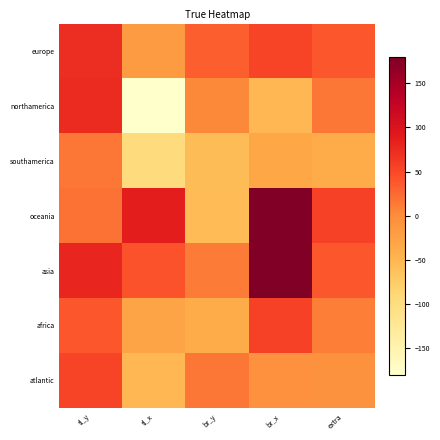

Reading left to right, transcribe all the data shown in this chart.

europe: tl_y=72.6	tl_x=-17.0	br_y=33.6	br_x=53.0	extra=39.0
northamerica: tl_y=75.0	tl_x=-180.0	br_y=3.0	br_x=-52.0	extra=16.0
southamerica: tl_y=16.0	tl_x=-96.0	br_y=-57.0	br_x=-31.0	extra=-39.0
oceania: tl_y=19.6	tl_x=88.4	br_y=-55.1	br_x=180.0	extra=55.0
asia: tl_y=80.0	tl_x=40.9	br_y=12.5	br_x=179.8	extra=39.0
africa: tl_y=39.0	tl_x=-29.0	br_y=-39.0	br_x=55.0	extra=10.7
atlantic: tl_y=52.6	tl_x=-50.9	br_y=15.6	br_x=-4.8	extra=-6.1